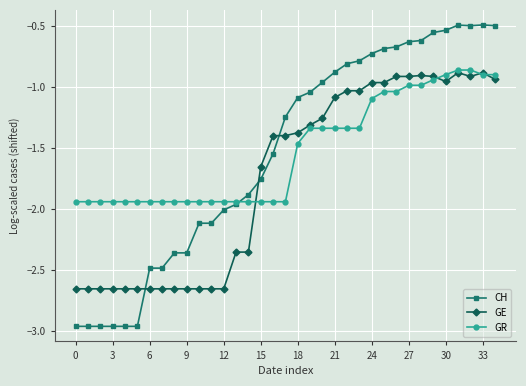

After their last crossing, which series has the higher values: CH or GE?

CH